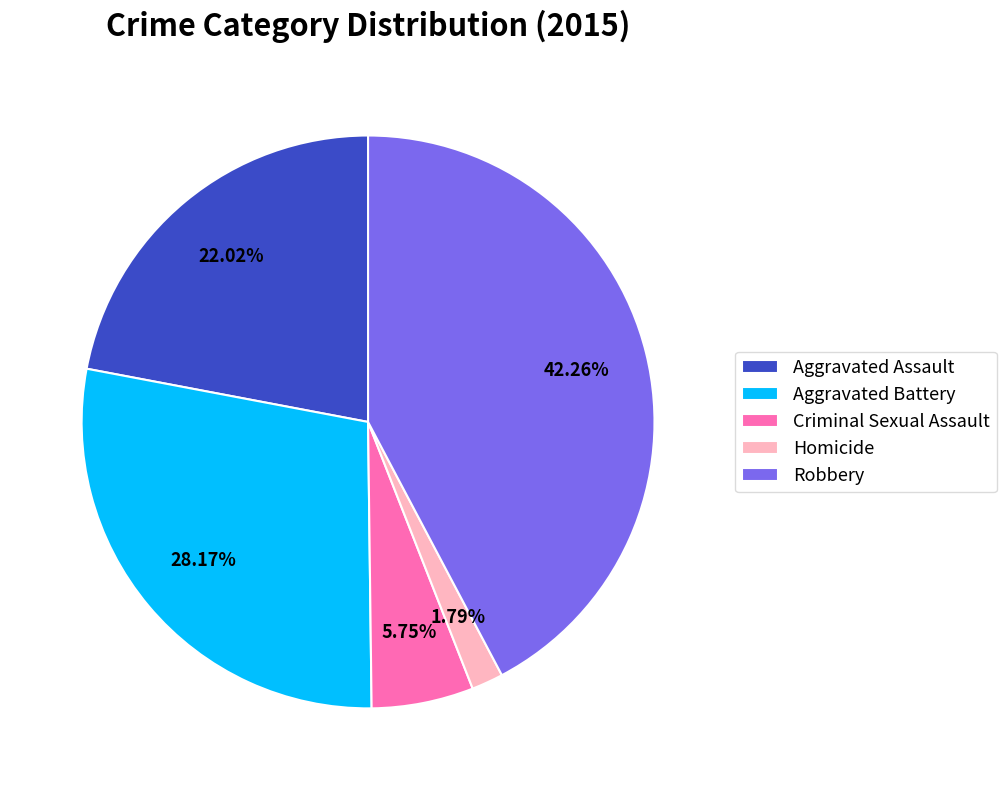

Which has a higher value, Criminal Sexual Assault or Aggravated Battery?

Aggravated Battery